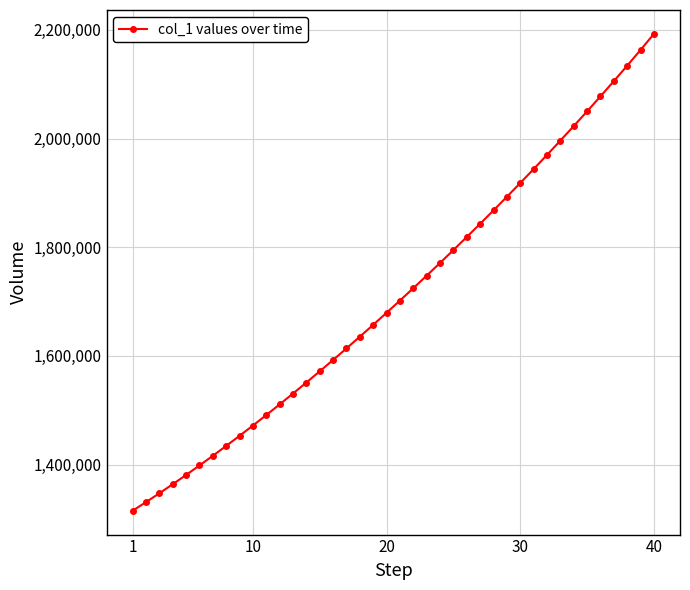

What is the difference between the maximum and minimum values?

877506.8